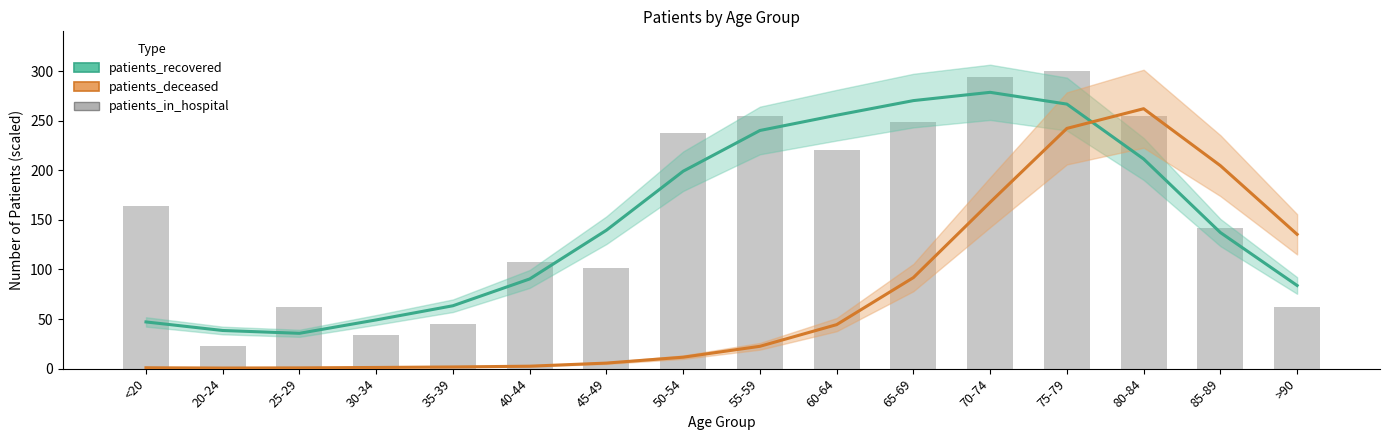

What is the sum of the patients_recovered values at 55-59 and 75-79?

506.7